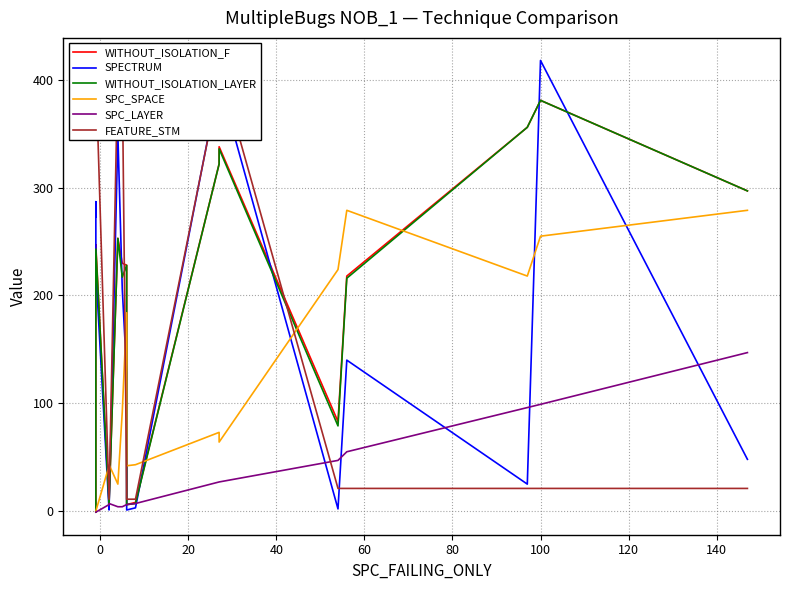

What is the sum of all SPECTRUM values?

3129